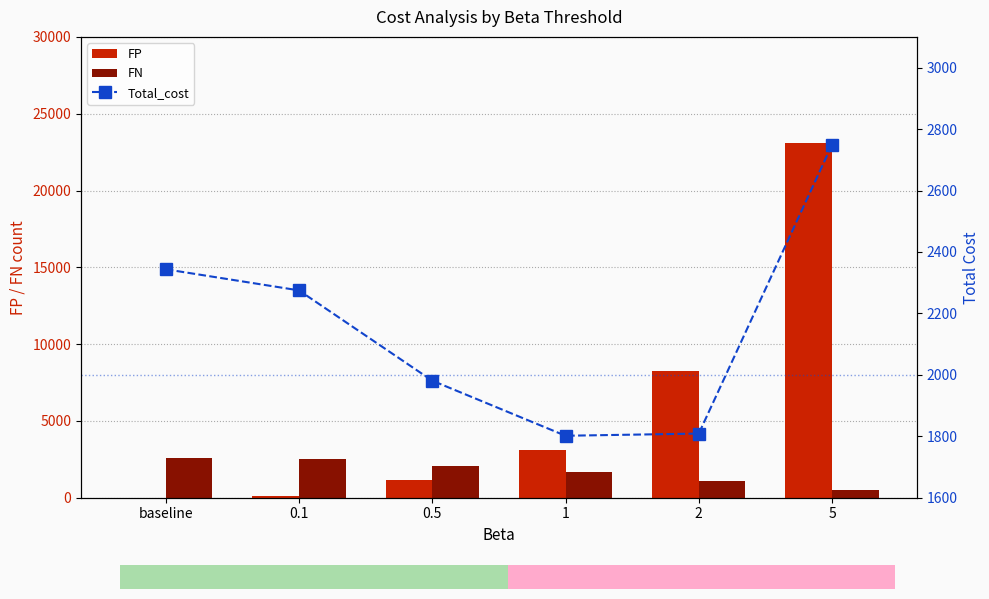

What is the value of the FN bar at the 1st from the left?

2604.0